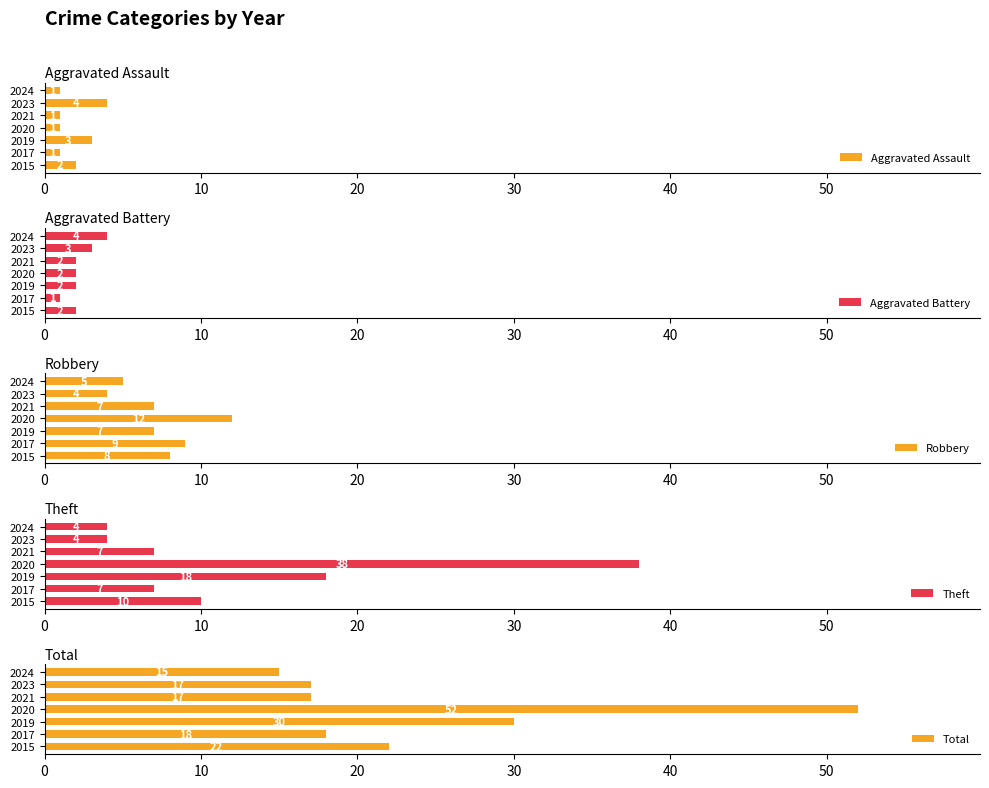

Reading left to right, transcribe all the data shown in this chart.

Aggravated Assault: 2	1	3	1	1	4	1
Aggravated Battery: 2	1	2	2	2	3	4
Robbery: 8	9	7	12	7	4	5
Theft: 10	7	18	38	7	4	4
Total: 22	18	30	52	17	17	15